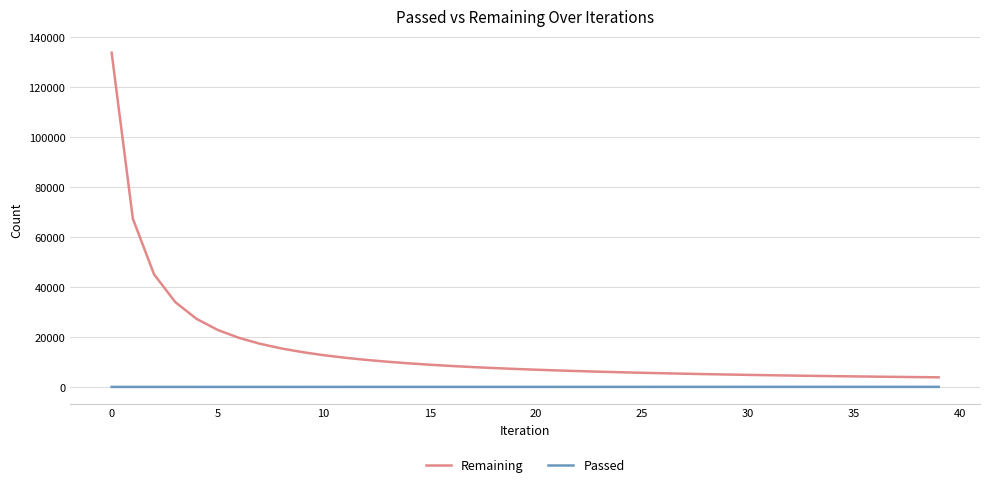

Which series has the largest total across all categories?

Remaining